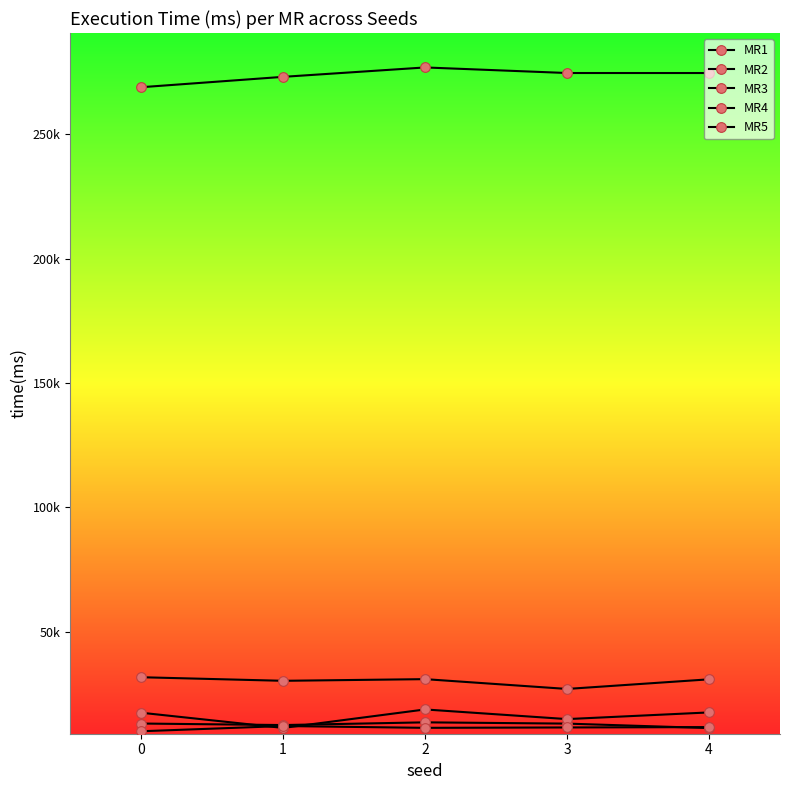

Does the chart have visible grid lines?

No